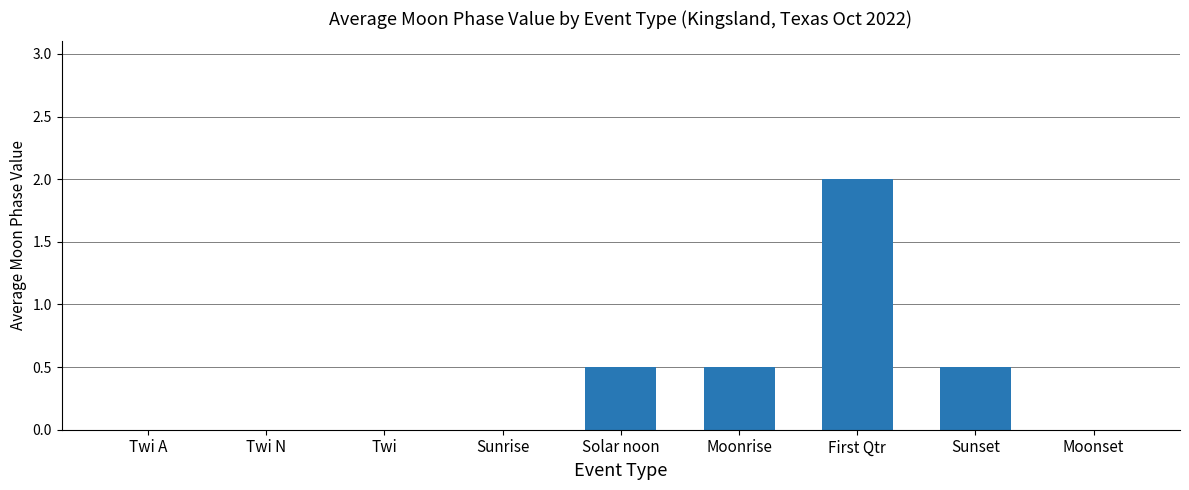

Which has a higher value, First Qtr or Moonset?

First Qtr